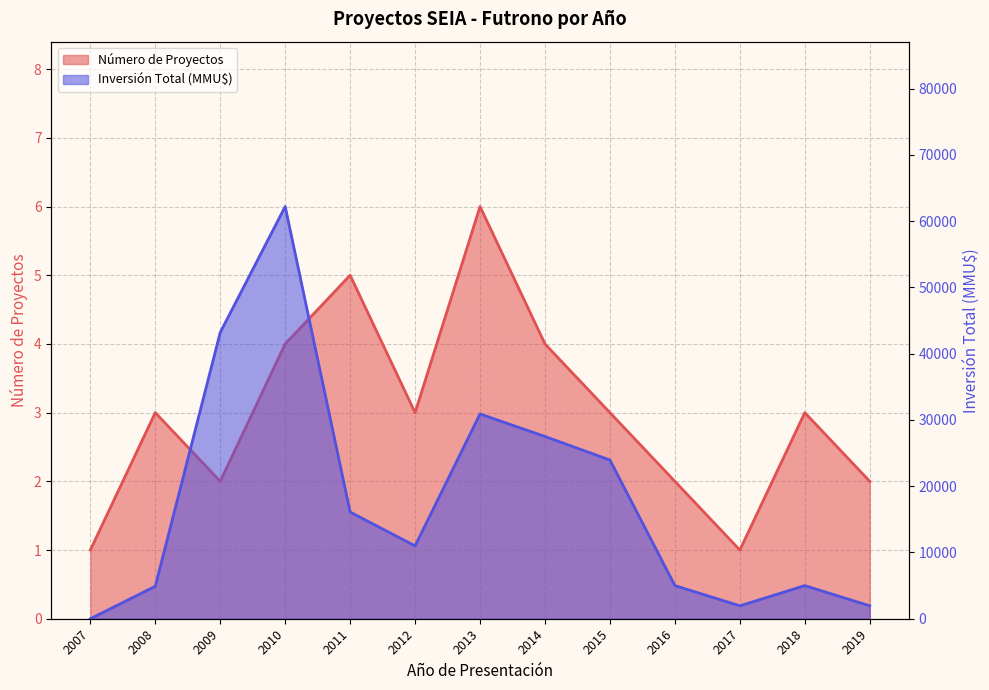

Is it true that Número de Proyectos equals 2 at 2016?

True